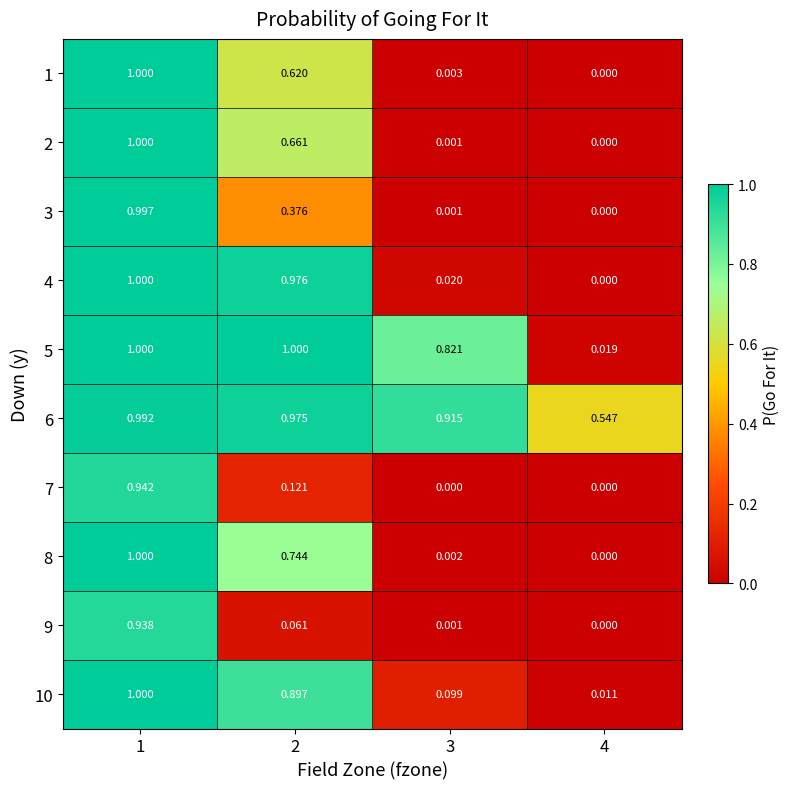

Which has a higher value, 2 or 1?

1